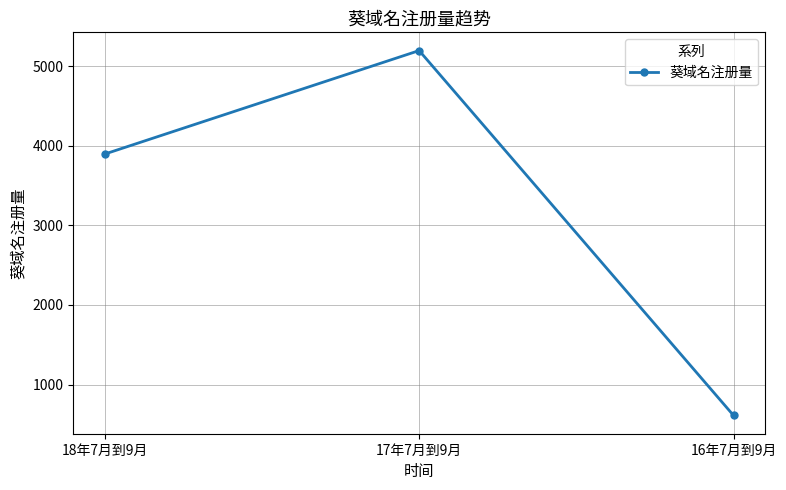

How many distinct data groups are displayed?

1